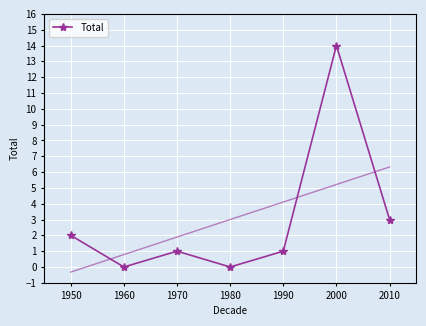

What is the average value?

3